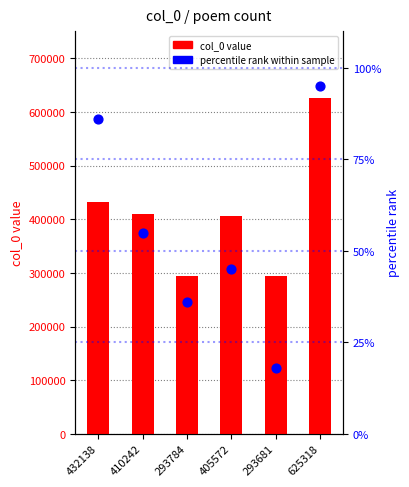

Is the value of percentile rank within sample at 293681 greater than the value of col_0 value at 625318?

No